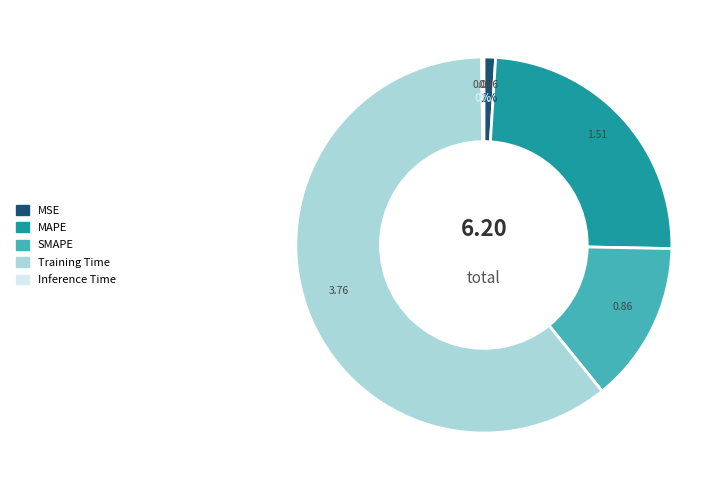

To the nearest percent, what is the difference between the MSE and SMAPE slice percentages?

13%